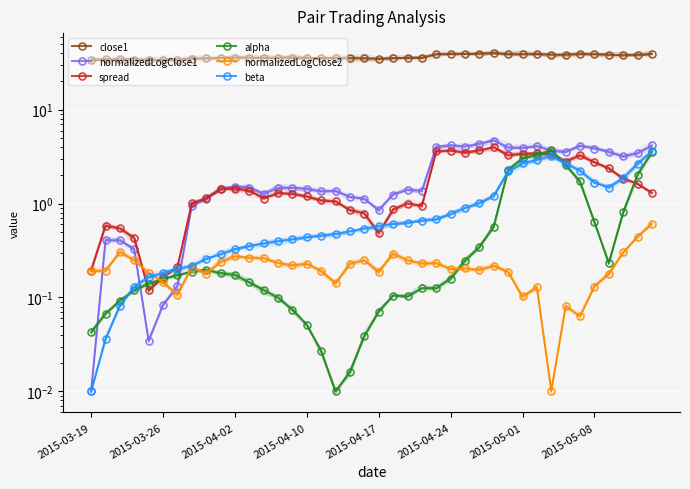

In close1, how many points are lower than both neighbors (excluding endpoints)?

9